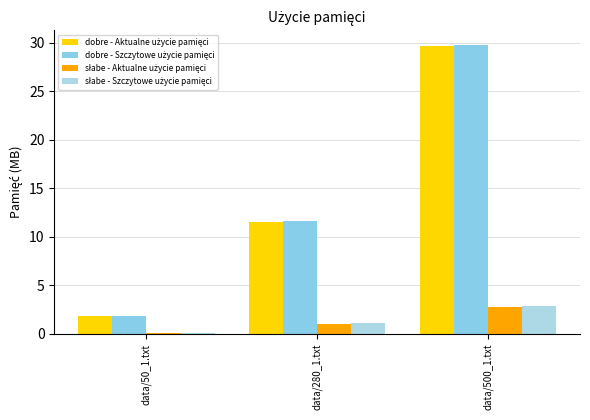

What value does the dobre - Szczytowe użycie pamięci series have at data/500_1.txt?

29.8